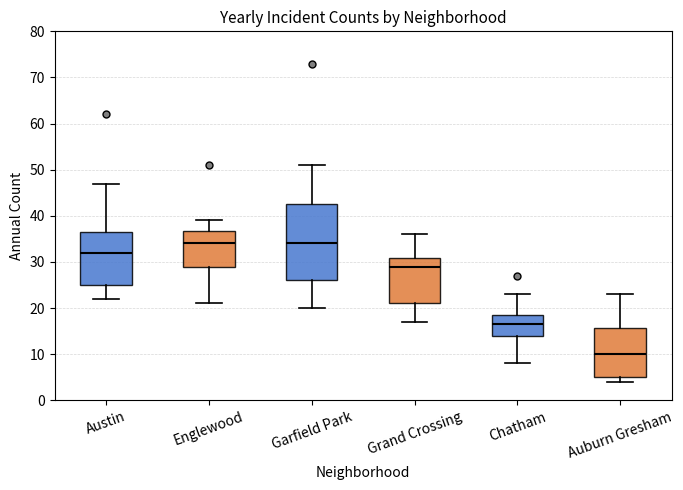

Where does the upper whisker of the box for Englewood end on the y-axis? The values are not printed on the chart, so give them approximately, as read against the axis.

39